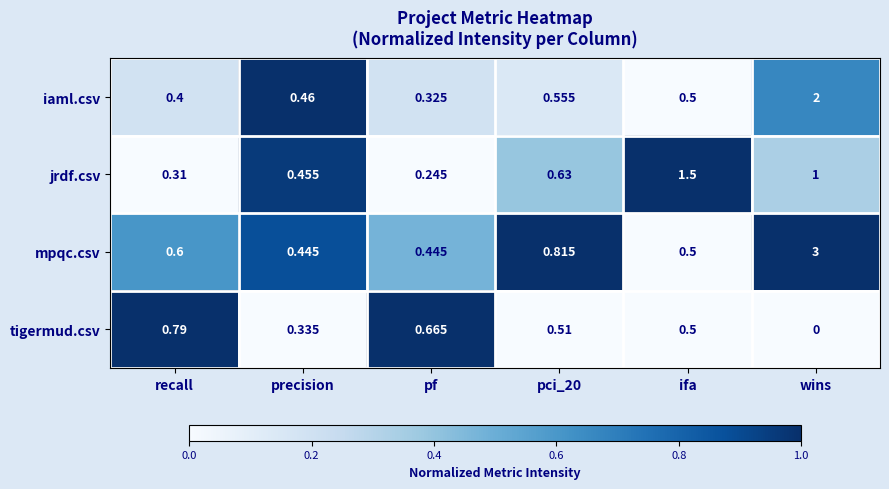

Which category has the highest value across all series?

wins